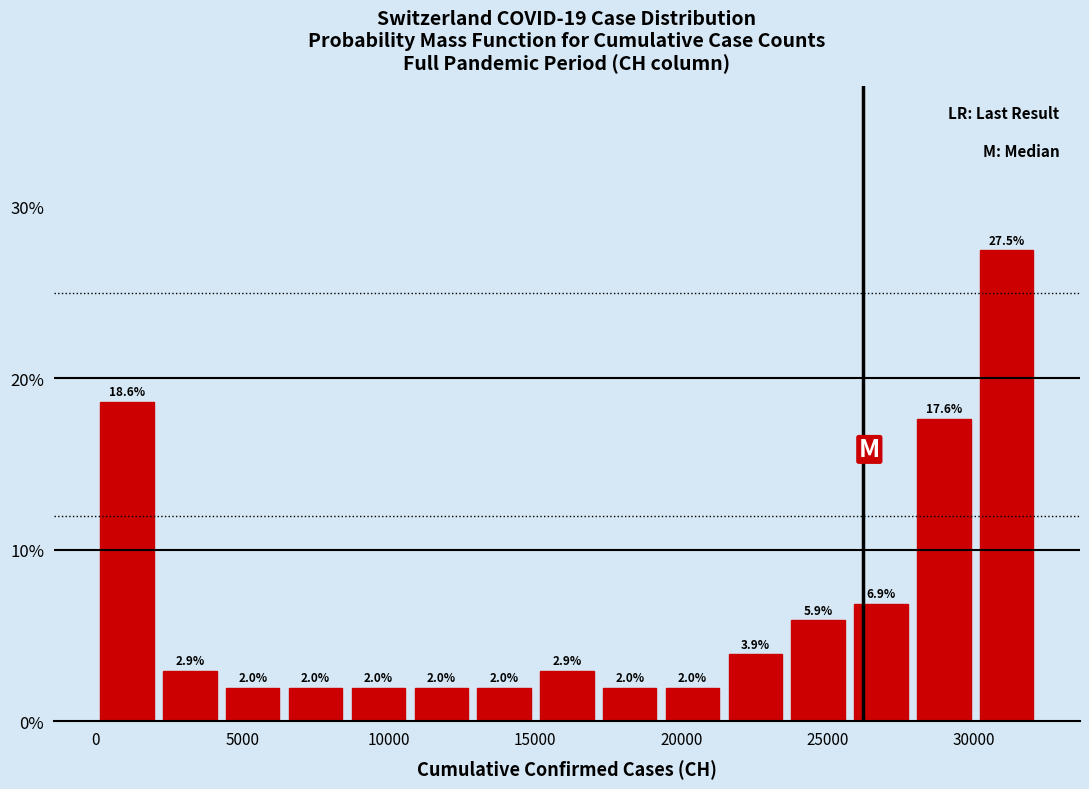

Which range on the x-axis has the tallest bar?

30000 to 32000